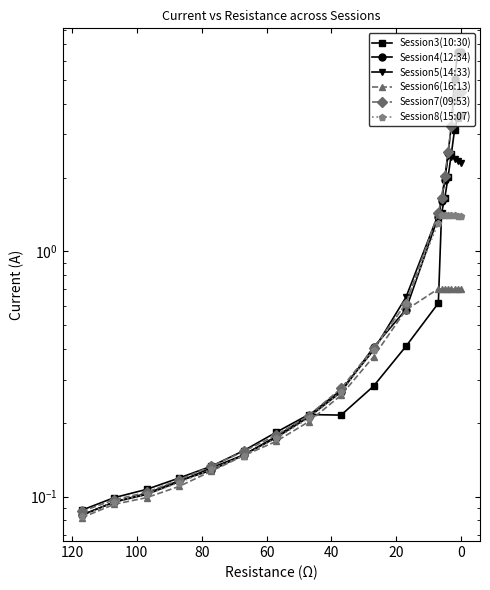

Is the value of Session8(15:07) at 17 greater than the value of Session4(12:34) at 100?

Yes